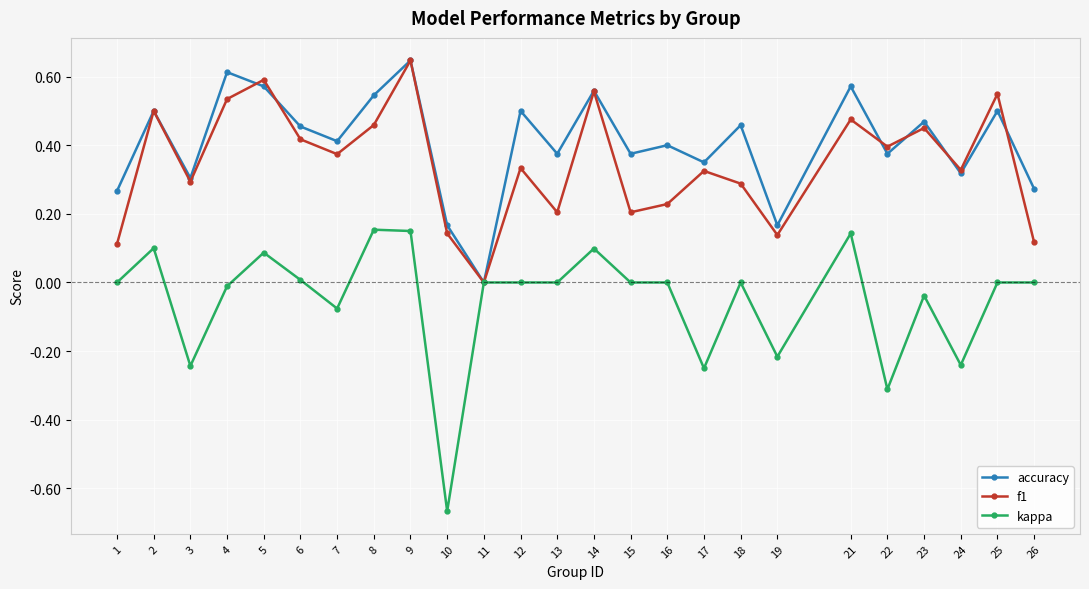

At which category is the sum across all series the highest?

9